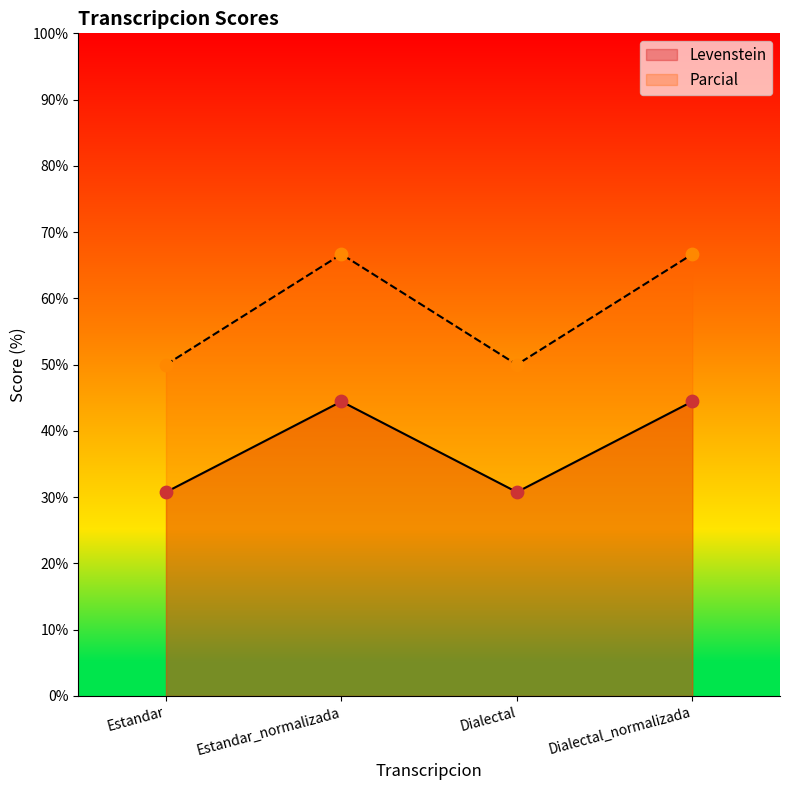

At how many categories does at least one series exceed 37?

4